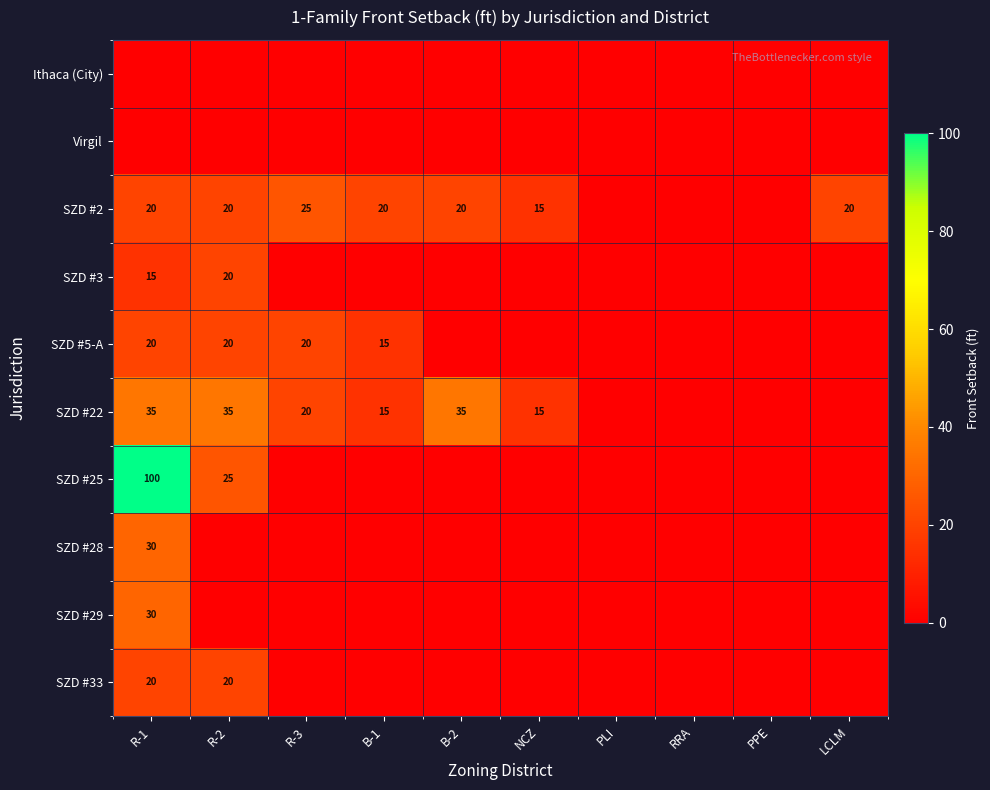

At which category does the chart reach its minimum across all series?

R-1